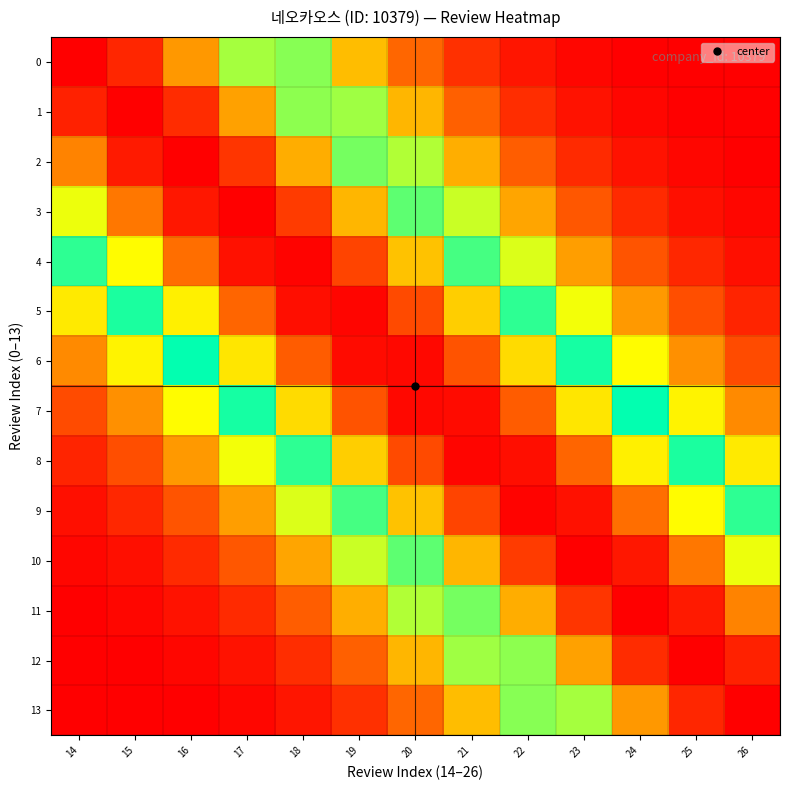

What is the difference between the highest and lowest values at 16?

1.0